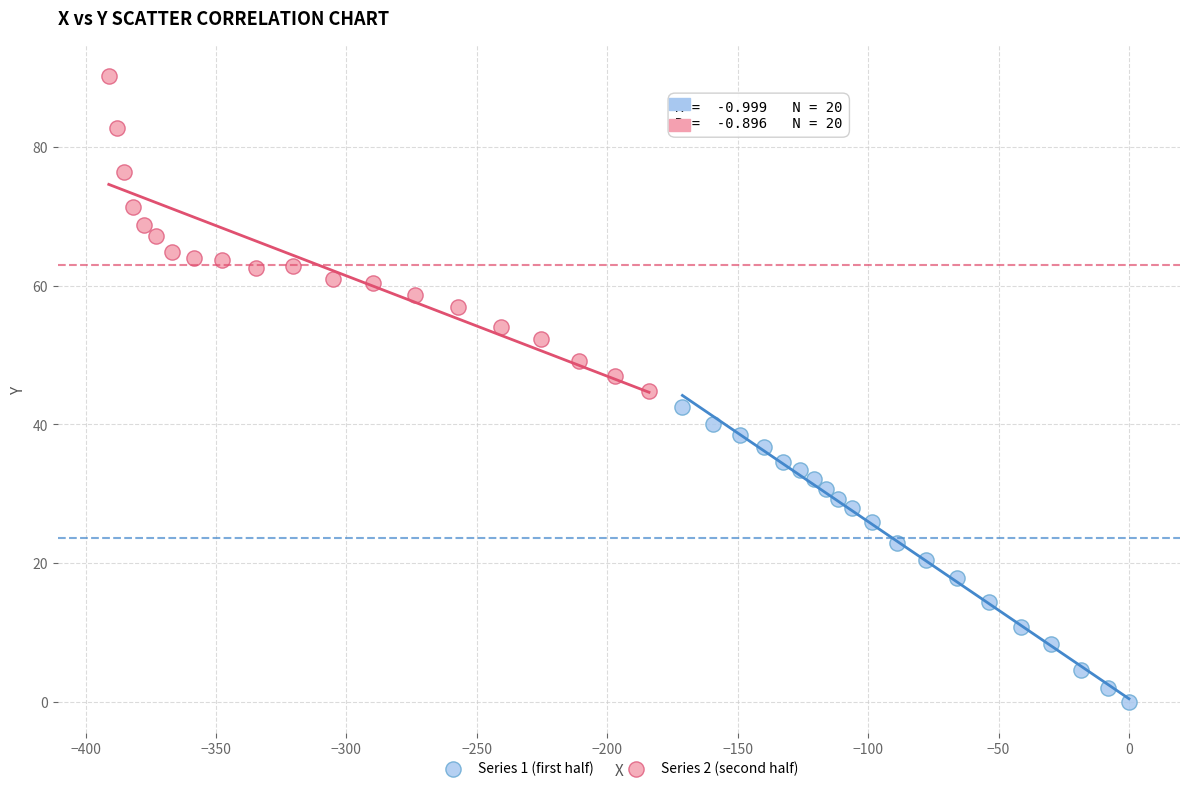

Which series contains the lowest Y value?

Series 1 (first half)